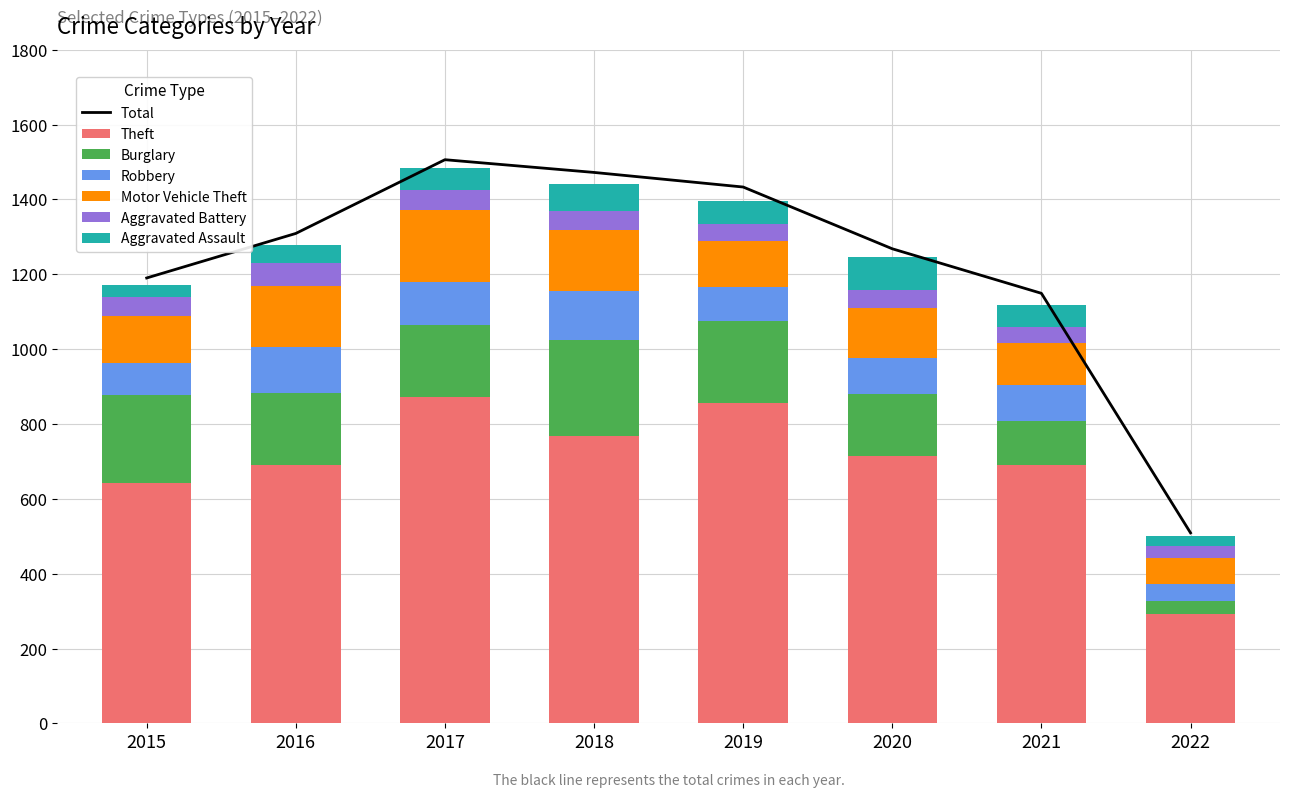

How many bars are there in each group?

6